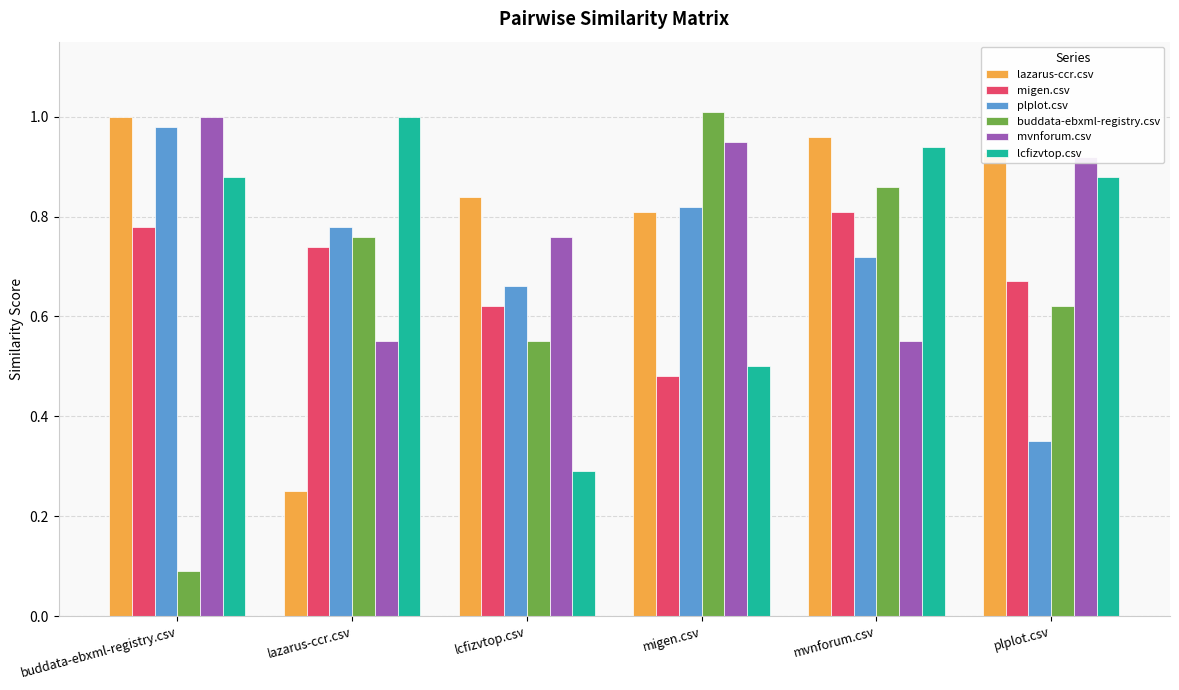

At which category does the chart reach its minimum across all series?

buddata-ebxml-registry.csv